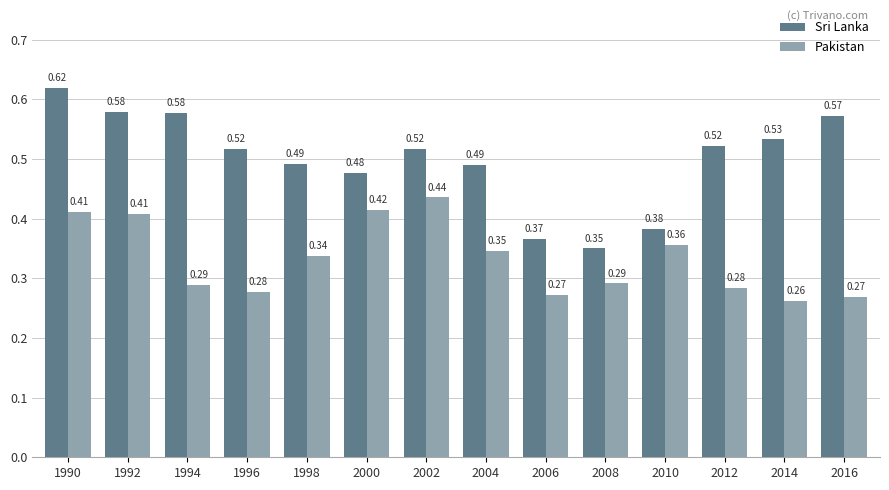

How many groups of bars are there?

14